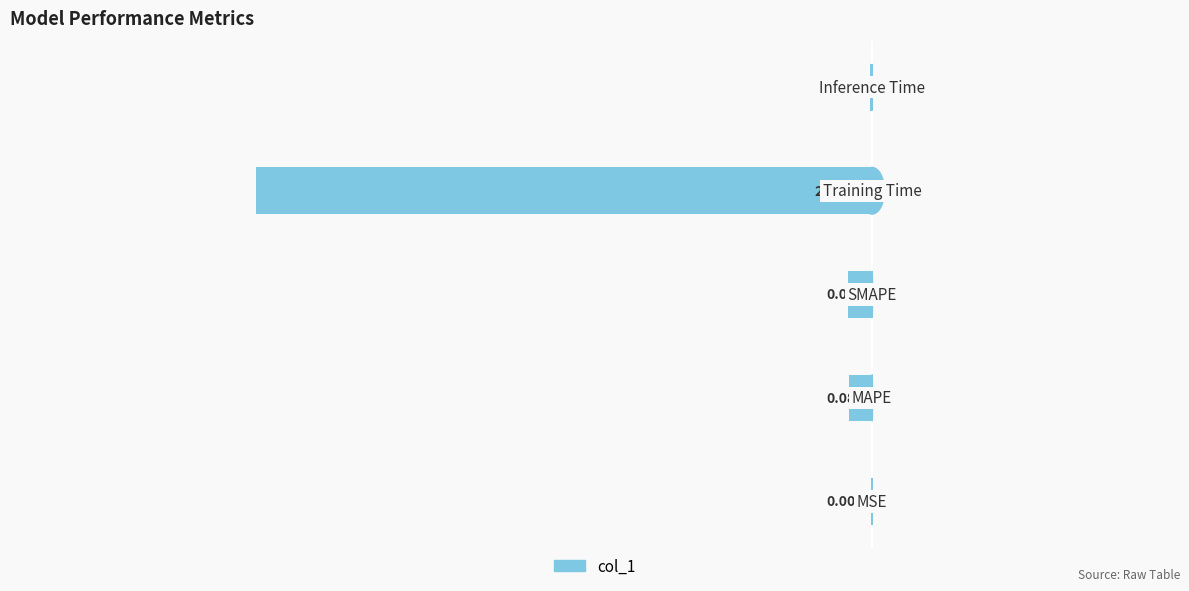

How many bars are there in total?

5